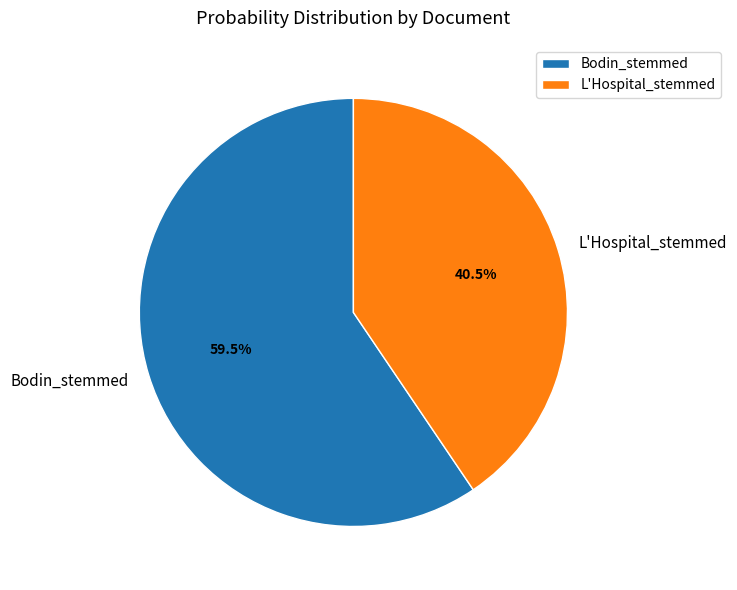

Between Bodin_stemmed and L'Hospital_stemmed, which is larger?

Bodin_stemmed